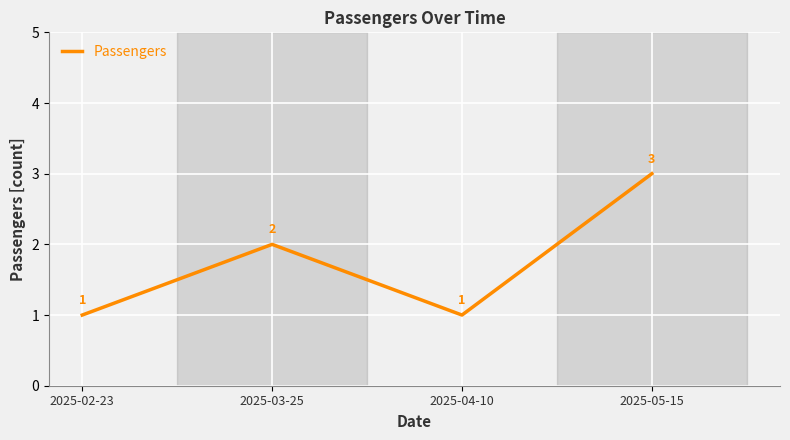

What is the difference between the values at 2025-03-25 and 2025-05-15?

1